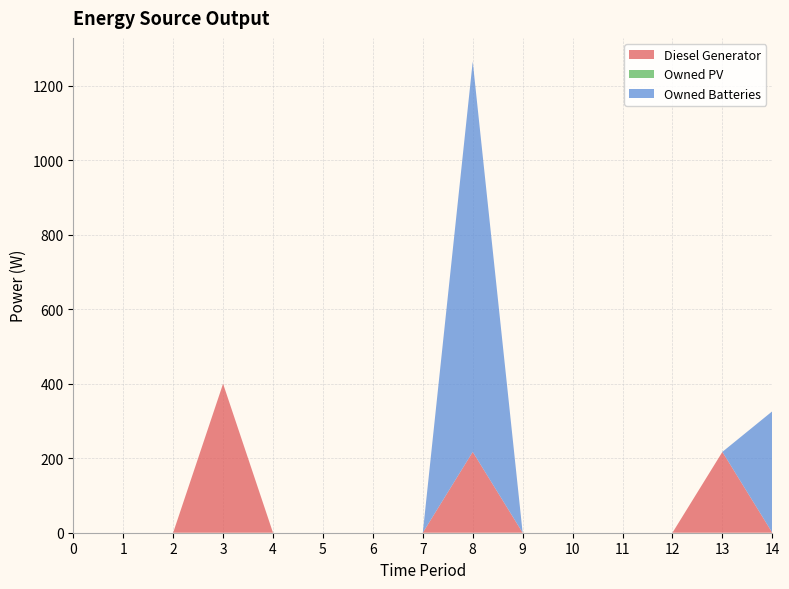

Reading left to right, list all the values displayed in this chart.

Diesel Generator: 0	0	0	400	0	0	0	0	217	0	0	0	0	217	0
Owned PV: 0	0	0	0	0	0	0	0	0	0	0	0	0	0	0
Owned Batteries: 0	0	0	0	0	0	0	0	1048	0	0	0	0	0	326